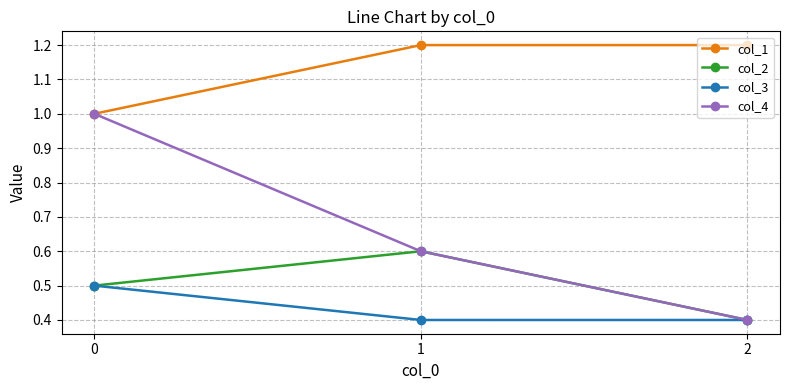

Is it true that col_2 equals 0.2 at 1?

False